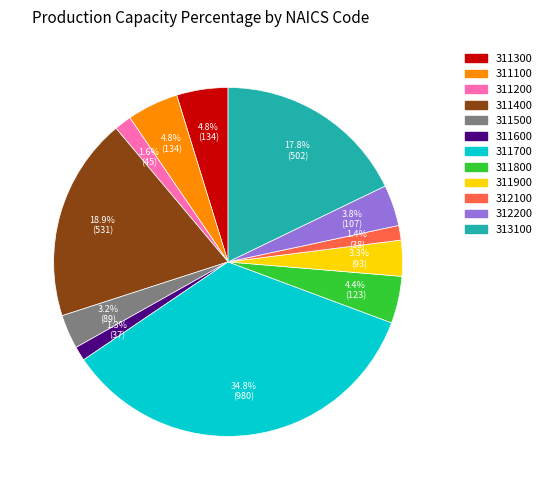

True or false: 312200 accounts for 10% of the total.

False